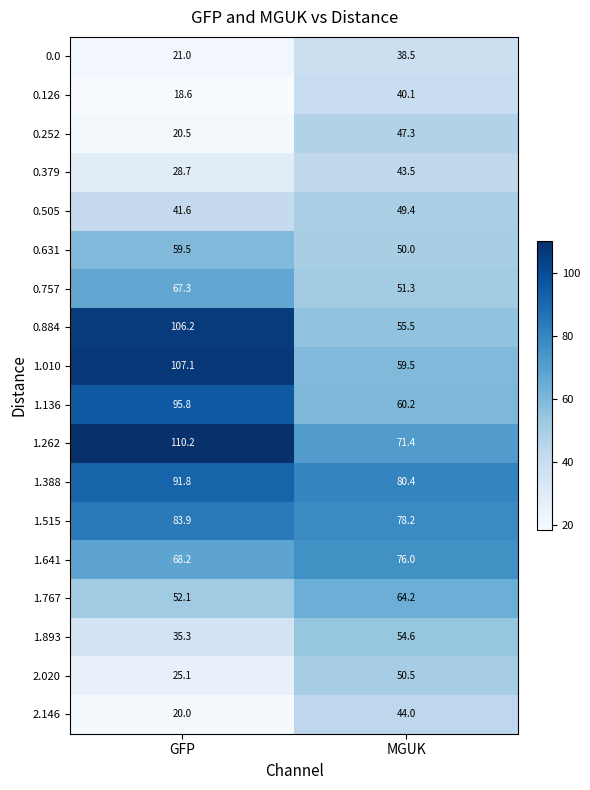

The 0.505 series shows 68.3 at MGUK. True or false?

False